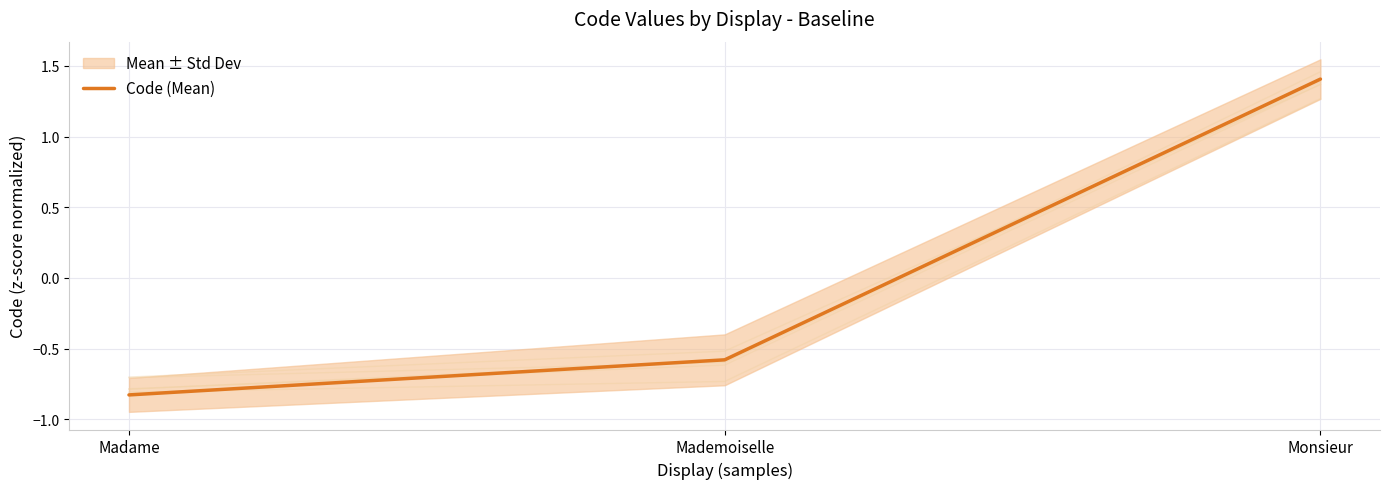

How many lines are shown in the chart?

1